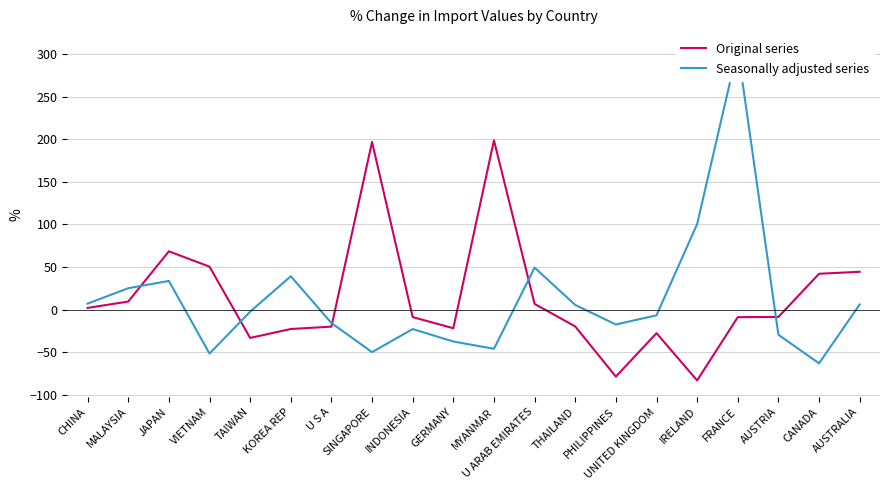

What are all the series names shown in the legend?

Original series, Seasonally adjusted series